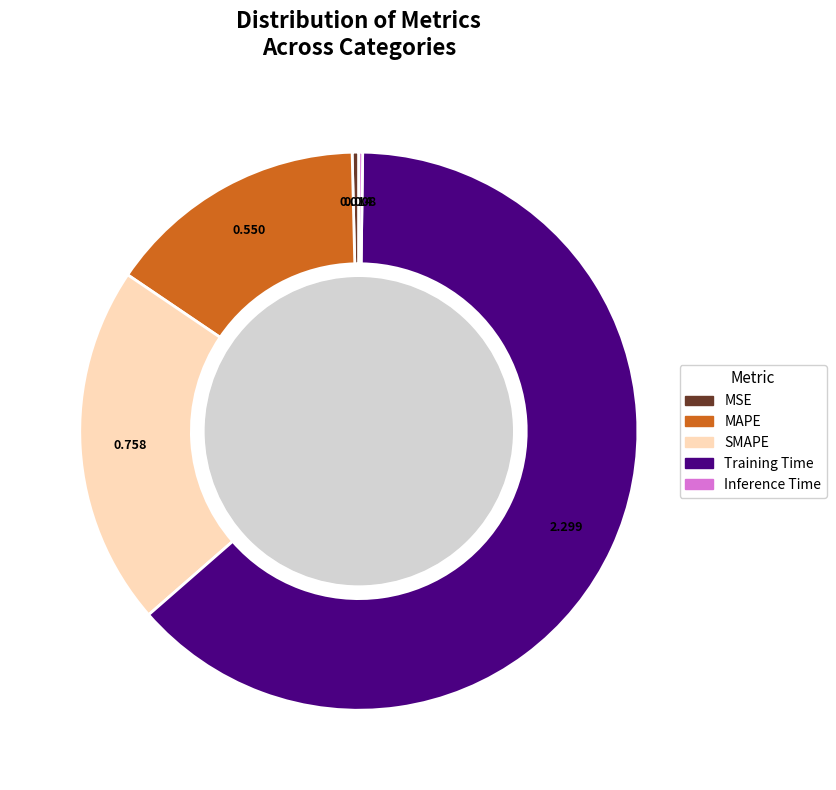

How many segments does this pie chart have?

5